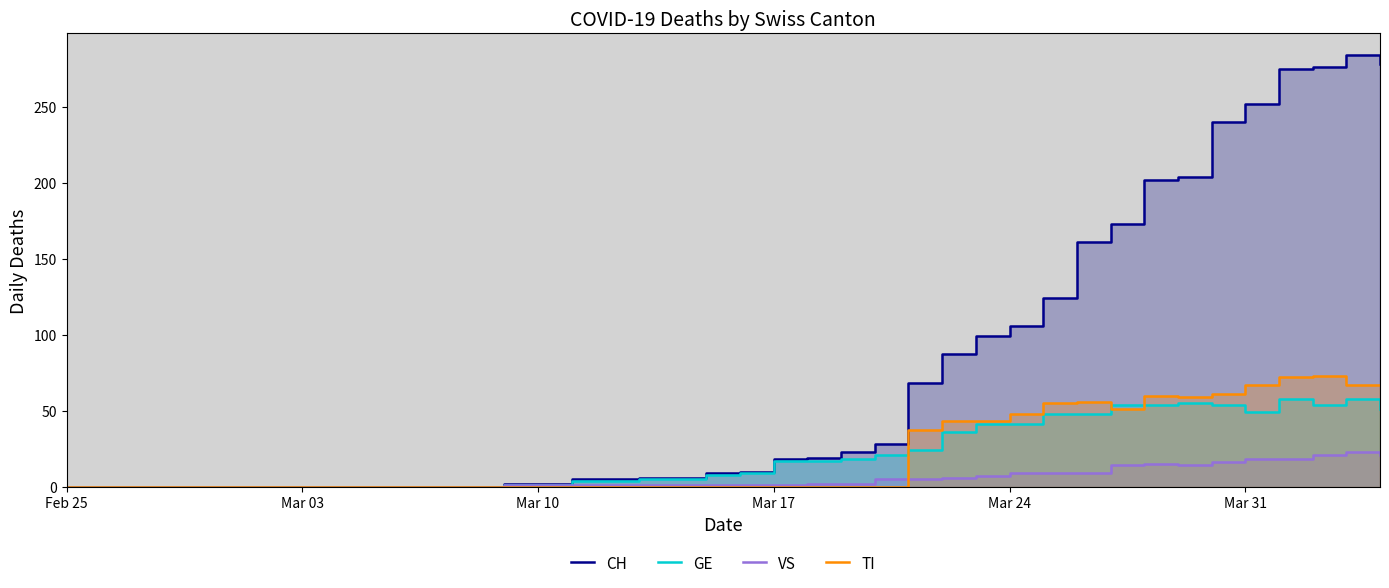

The value of CH at 17 is 2. True or false?

False